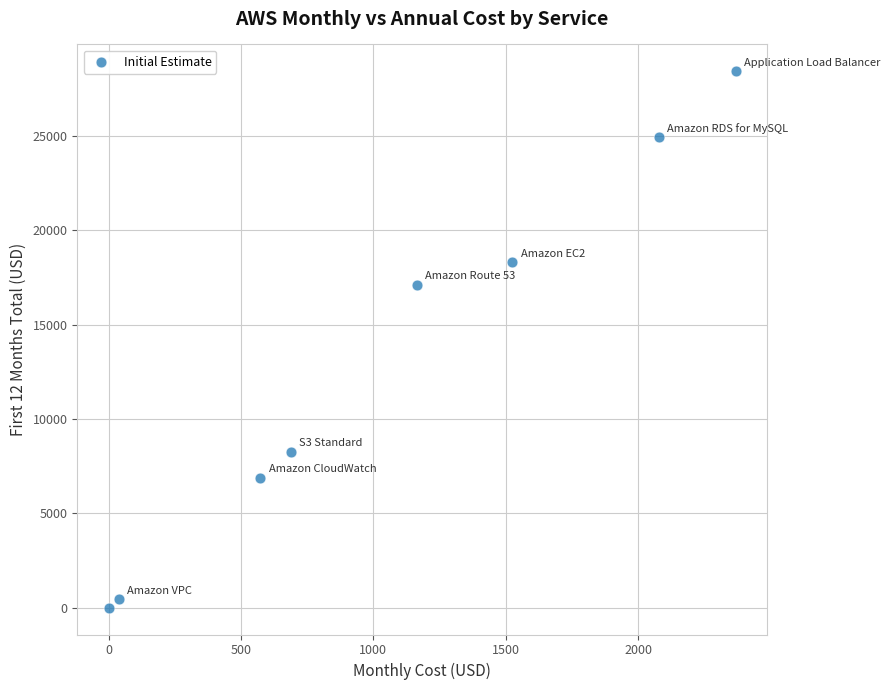

What is the range of Y values (max minus min)?

28426.2